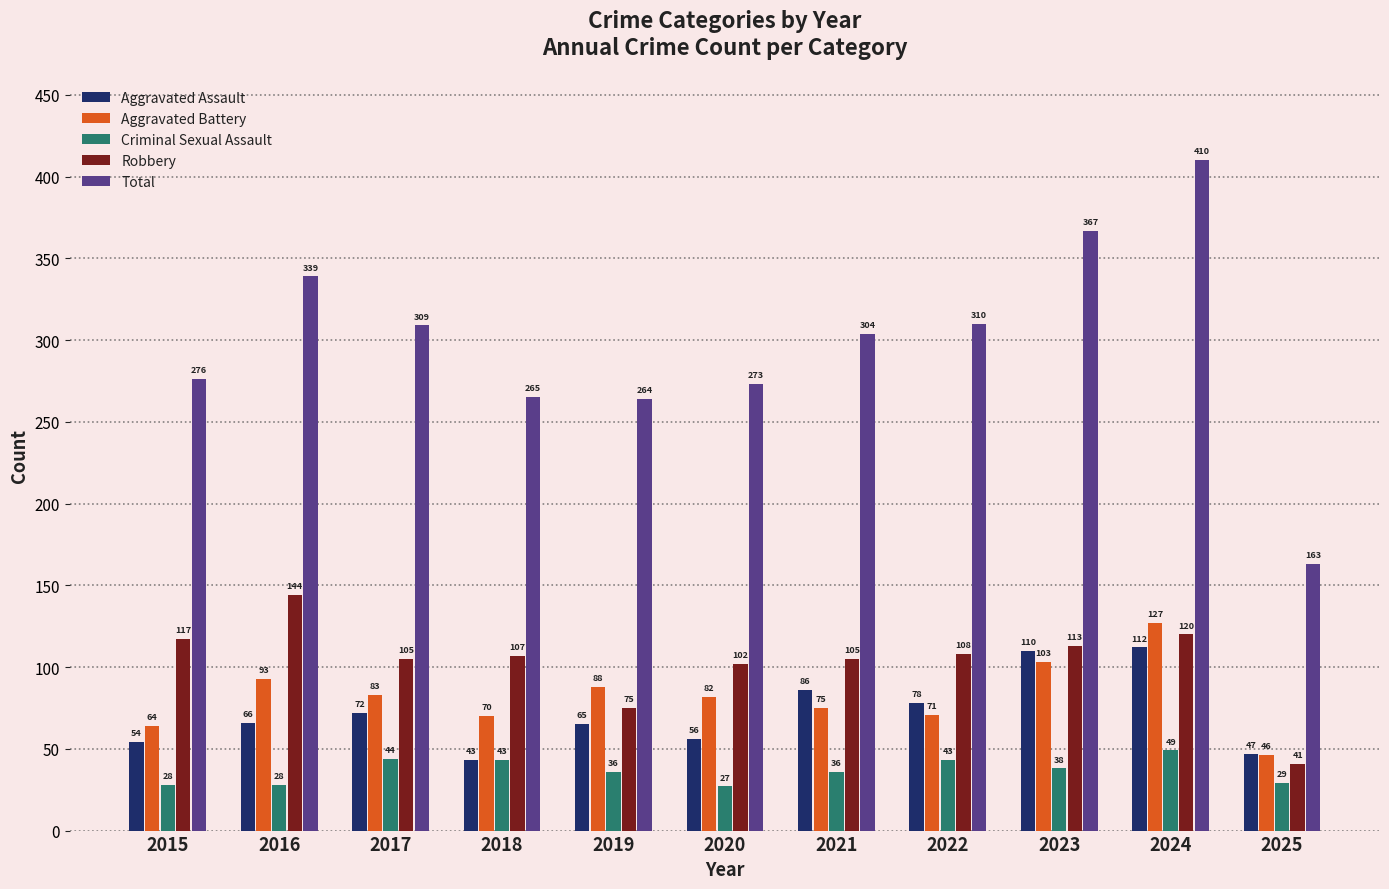

At which label is Total closest to 286?

2015